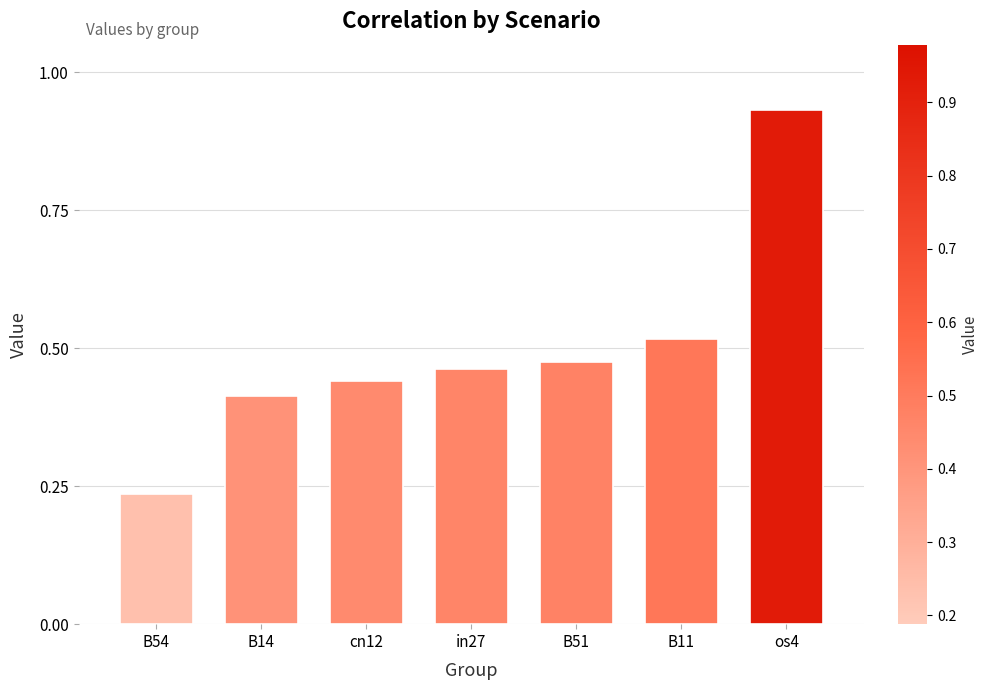

What is the sum of all job427_scenario2_835 values?

3.5